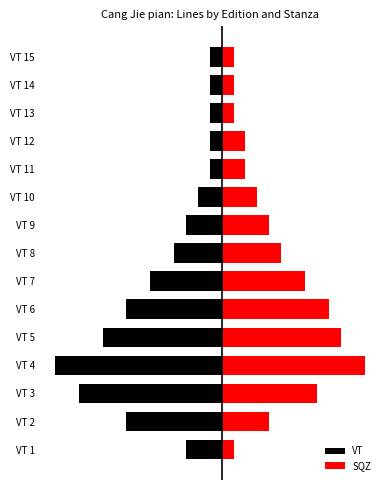

What is the lowest value of the SQZ series?

1